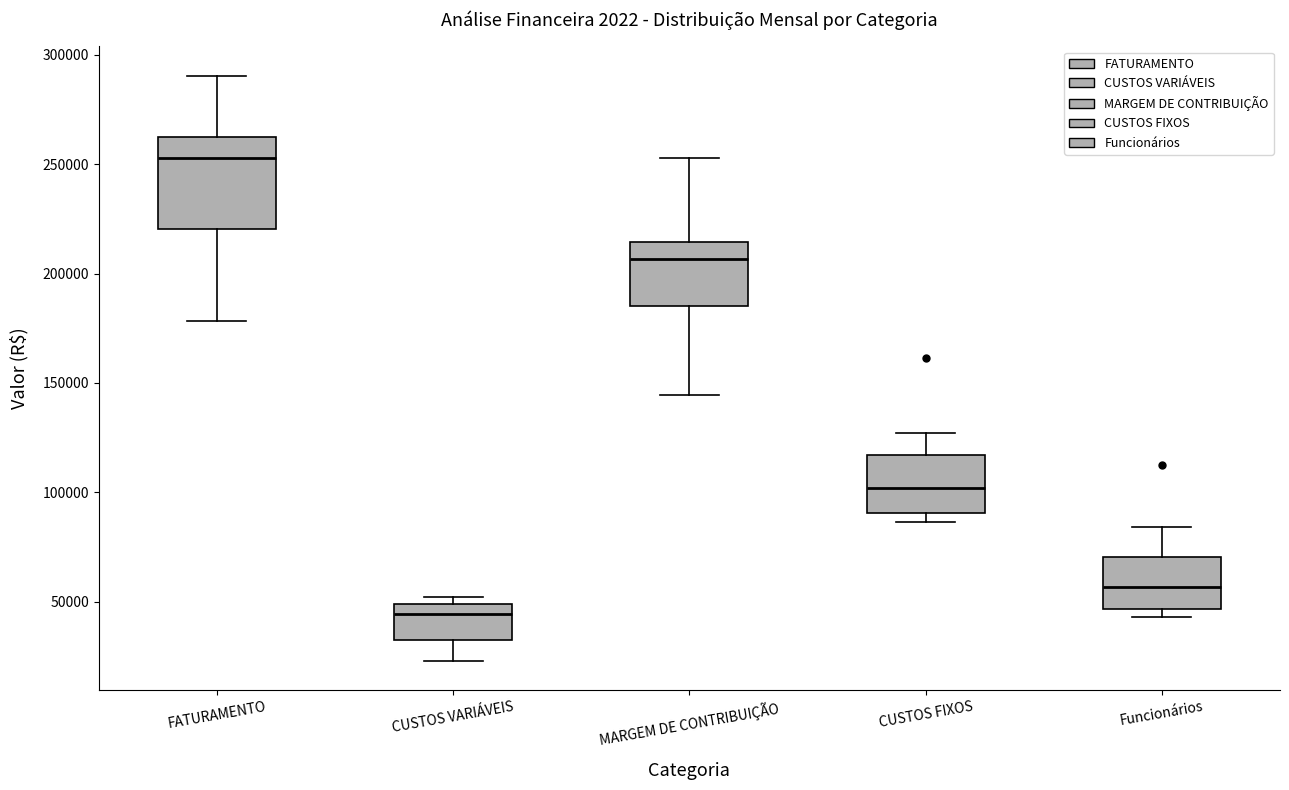

Comparing the boxes themselves (not the whiskers), which one is the tallest?

FATURAMENTO